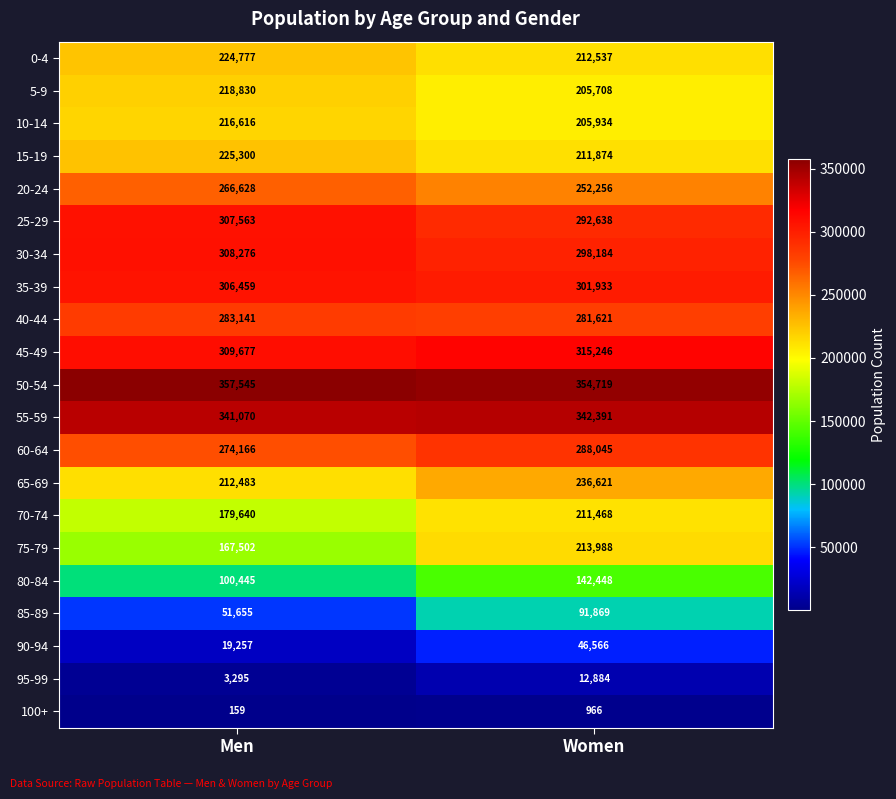

Is the value of 85-89 at Men greater than the value of 70-74 at Women?

No